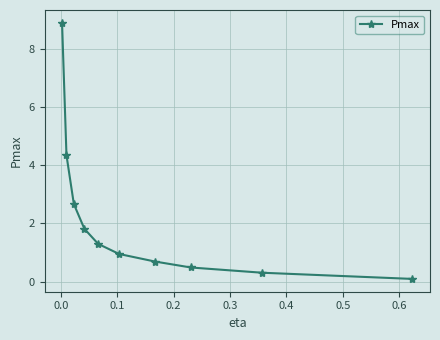

What is the difference between the maximum and minimum values?

8.8